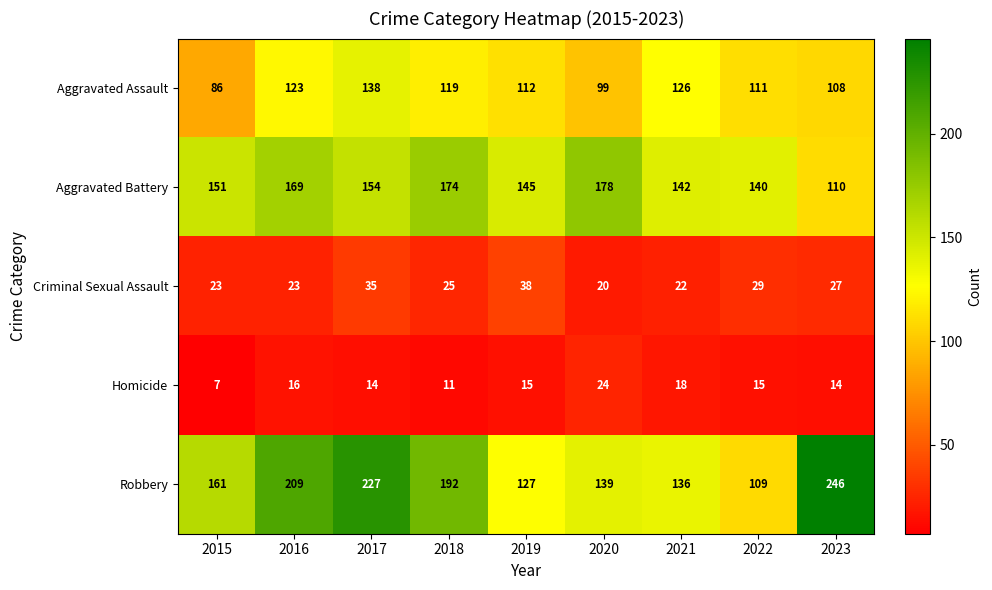

Rank the series by their maximum value, from highest to lowest.

Robbery, Aggravated Battery, Aggravated Assault, Criminal Sexual Assault, Homicide